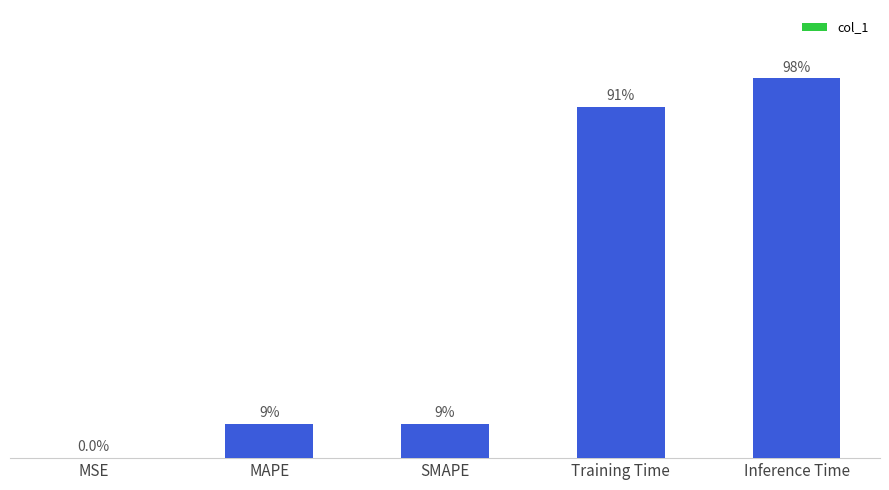

Does the chart contain stacked bars?

No